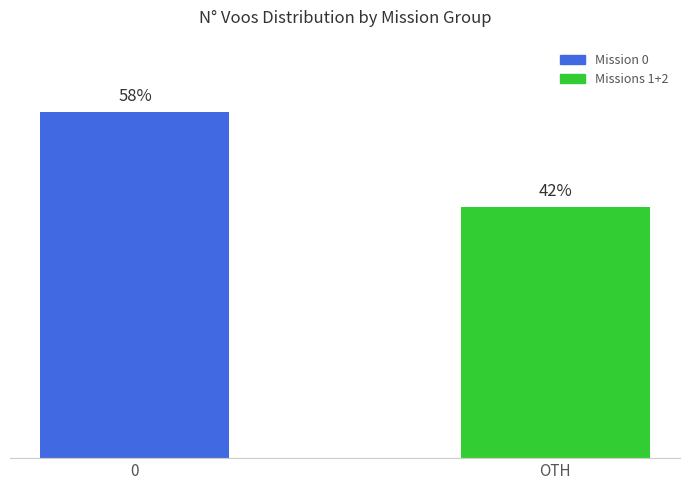

Rank the categories by value from lowest to highest.

OTH, 0